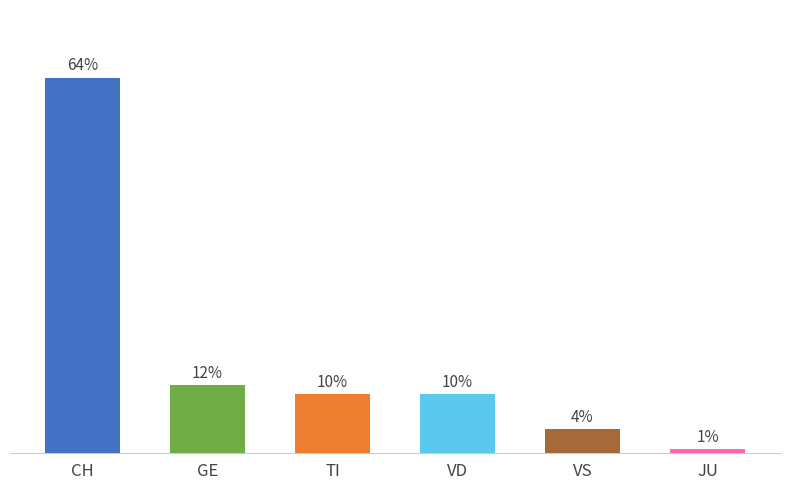

Are the bars horizontal?

No